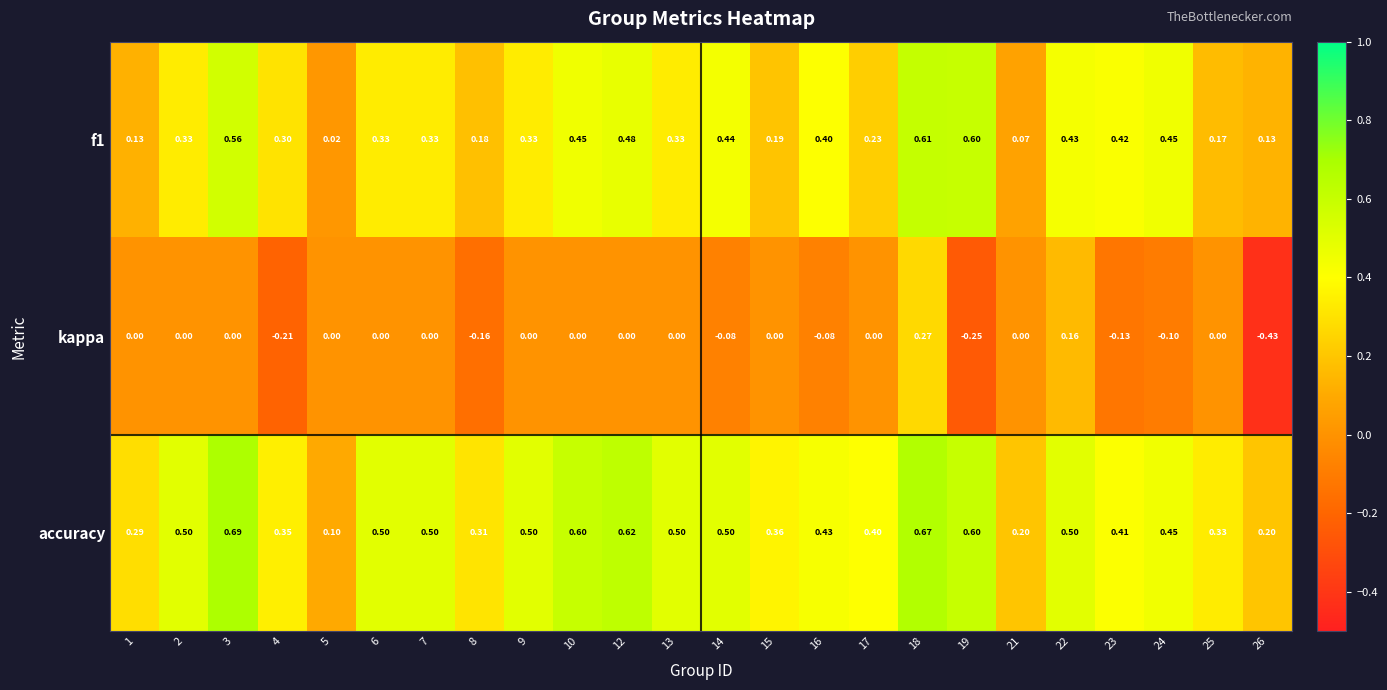

Which series has the largest total across all categories?

accuracy